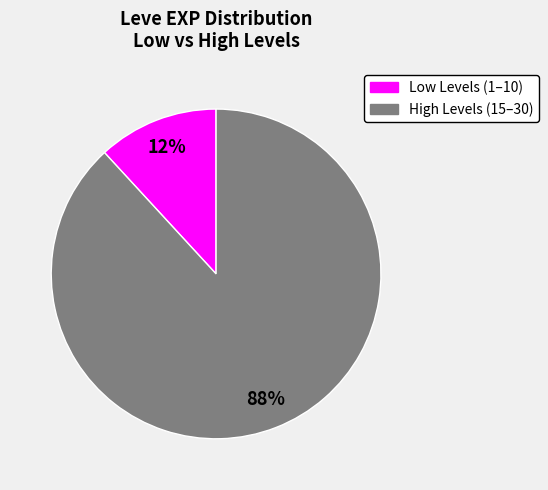

Which has a higher value, High Levels (15–30) or Low Levels (1–10)?

High Levels (15–30)